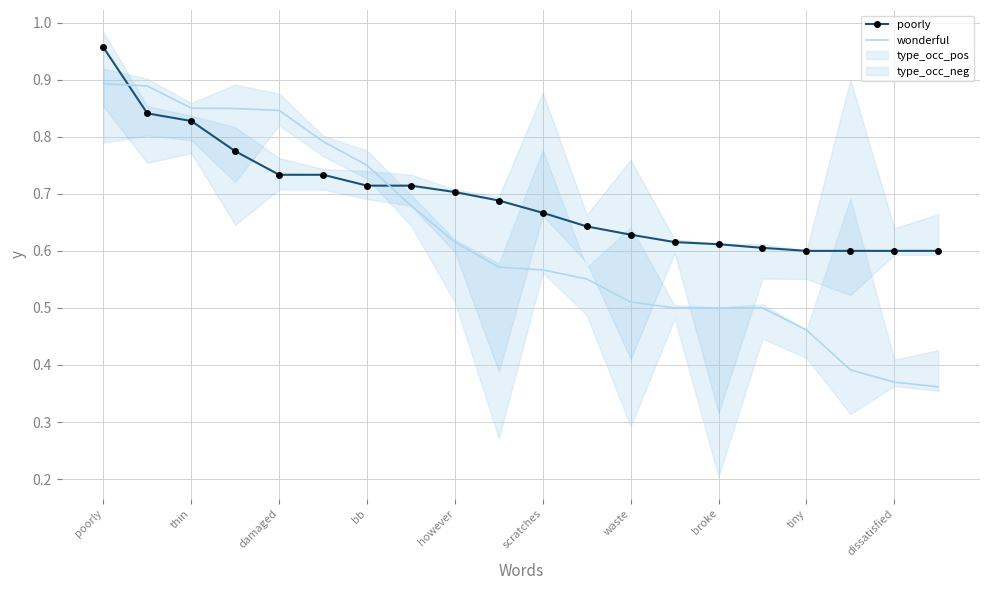

Reading left to right, what are all the values shown in this chart?

poorly: 1.0	0.8	0.8	0.8	0.7	0.7	0.7	0.7	0.7	0.7	0.7	0.6	0.6	0.6	0.6	0.6	0.6	0.6	0.6	0.6
wonderful: 0.9	0.9	0.8	0.8	0.8	0.8	0.8	0.7	0.6	0.6	0.6	0.6	0.5	0.5	0.5	0.5	0.5	0.4	0.4	0.4